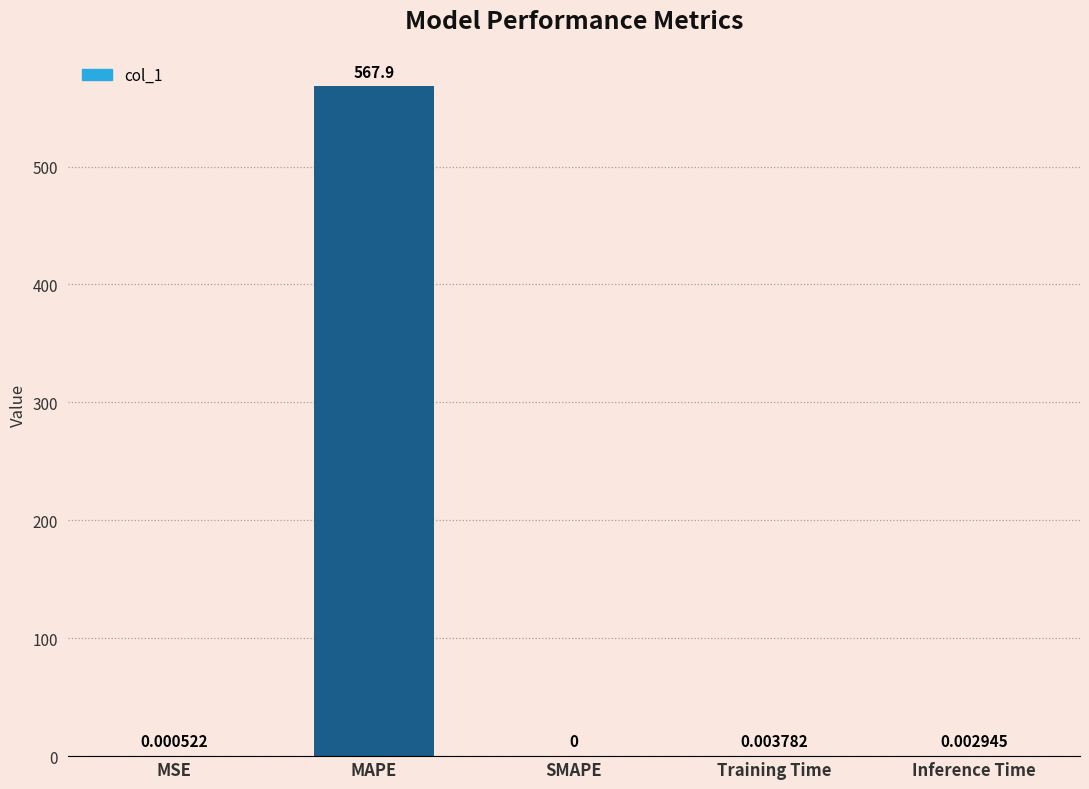

Count the number of values greater than 0.

4